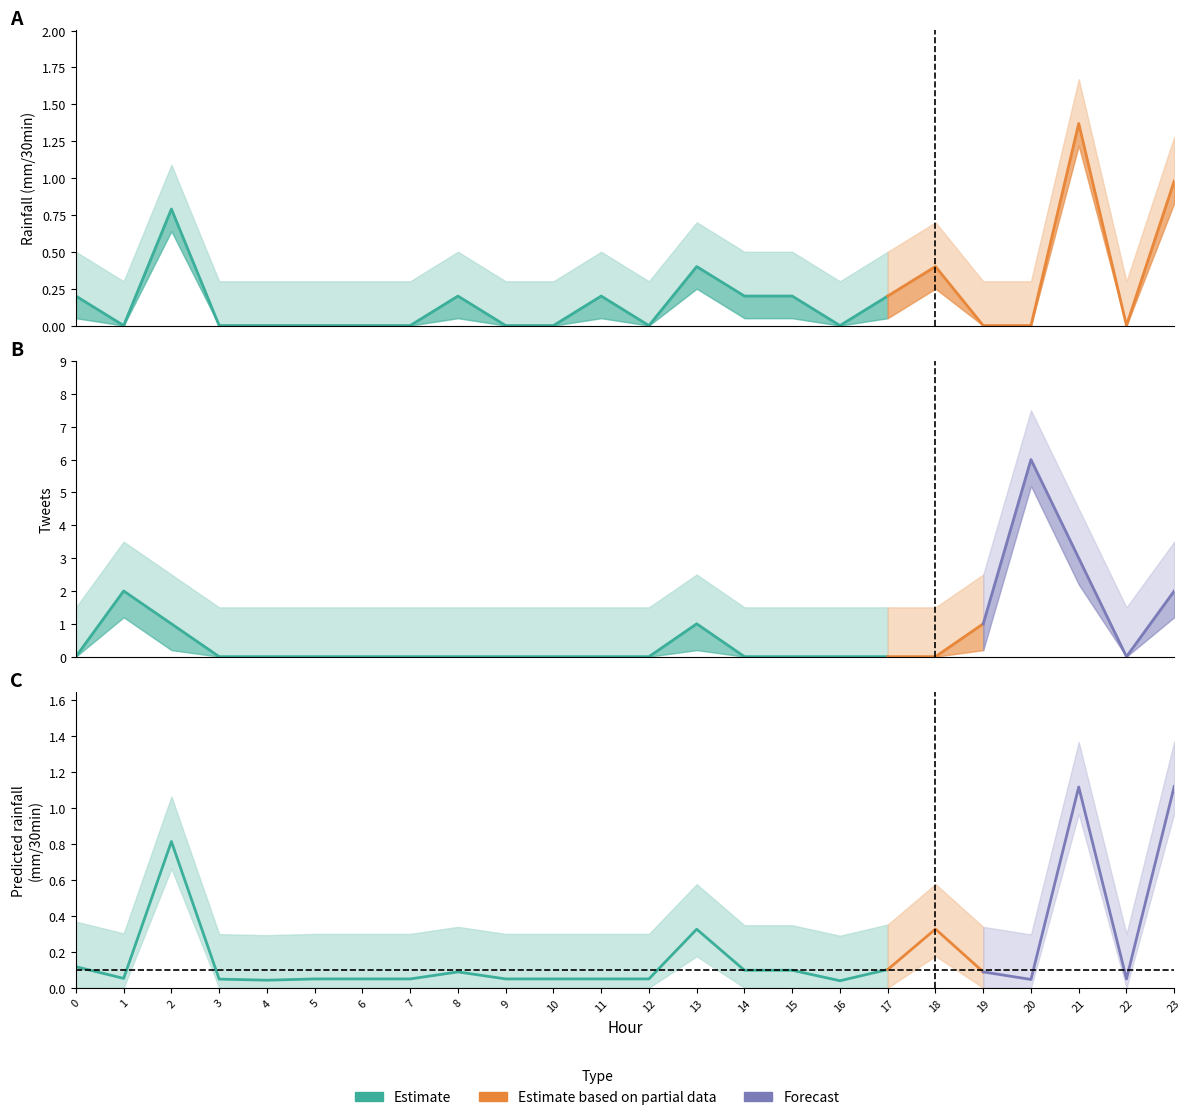

Is it true that rainfall (mm/30min) equals 0.4 at 6?

False